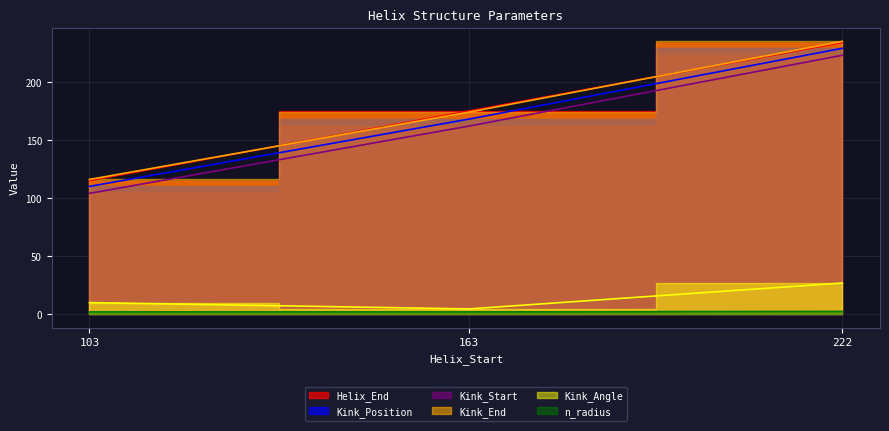

What is the difference between the Kink_End values at 103 and 222?

119.0